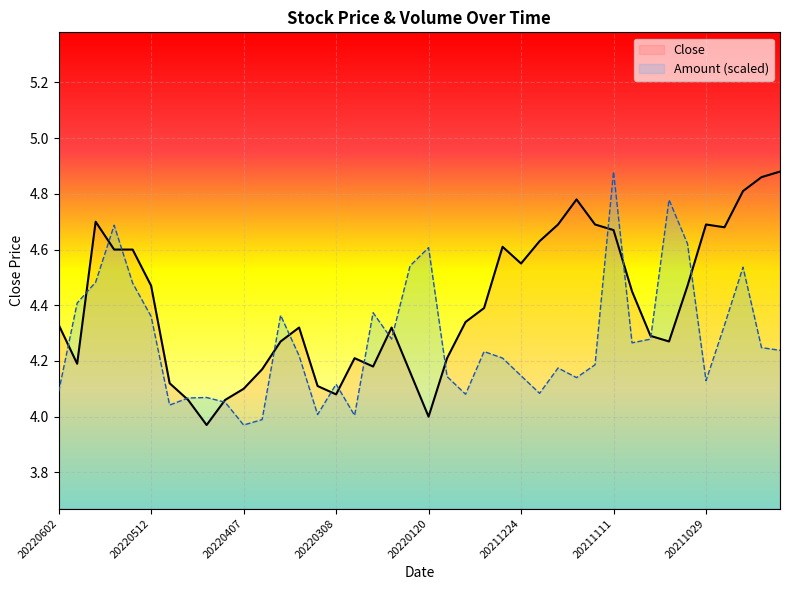

Reading left to right, transcribe all the data shown in this chart.

Close: 20220602=4.3	20220531=4.2	20220524=4.7	20220520=4.6	20220516=4.6	20220512=4.5	20220429=4.1	20220412=4.1	20220411=4.0	20220408=4.1	20220407=4.1	20220330=4.2	20220325=4.3	20220311=4.3	20220310=4.1	20220308=4.1	20220307=4.2	20220224=4.2	20220222=4.3	20220127=4.2	20220120=4.0	20220119=4.2	20220117=4.3	20220114=4.4	20211231=4.6	20211224=4.5	20211223=4.6	20211215=4.7	20211130=4.8	20211124=4.7	20211111=4.7	20211110=4.5	20211105=4.3	20211102=4.3	20211101=4.5	20211029=4.7	20211028=4.7	20211022=4.8	20211020=4.9	20211018=4.9
Amount: 20220602=4.1	20220531=4.4	20220524=4.5	20220520=4.7	20220516=4.5	20220512=4.4	20220429=4.0	20220412=4.1	20220411=4.1	20220408=4.1	20220407=4.0	20220330=4.0	20220325=4.4	20220311=4.2	20220310=4.0	20220308=4.1	20220307=4.0	20220224=4.4	20220222=4.3	20220127=4.5	20220120=4.6	20220119=4.1	20220117=4.1	20220114=4.2	20211231=4.2	20211224=4.1	20211223=4.1	20211215=4.2	20211130=4.1	20211124=4.2	20211111=4.9	20211110=4.3	20211105=4.3	20211102=4.8	20211101=4.6	20211029=4.1	20211028=4.3	20211022=4.5	20211020=4.2	20211018=4.2